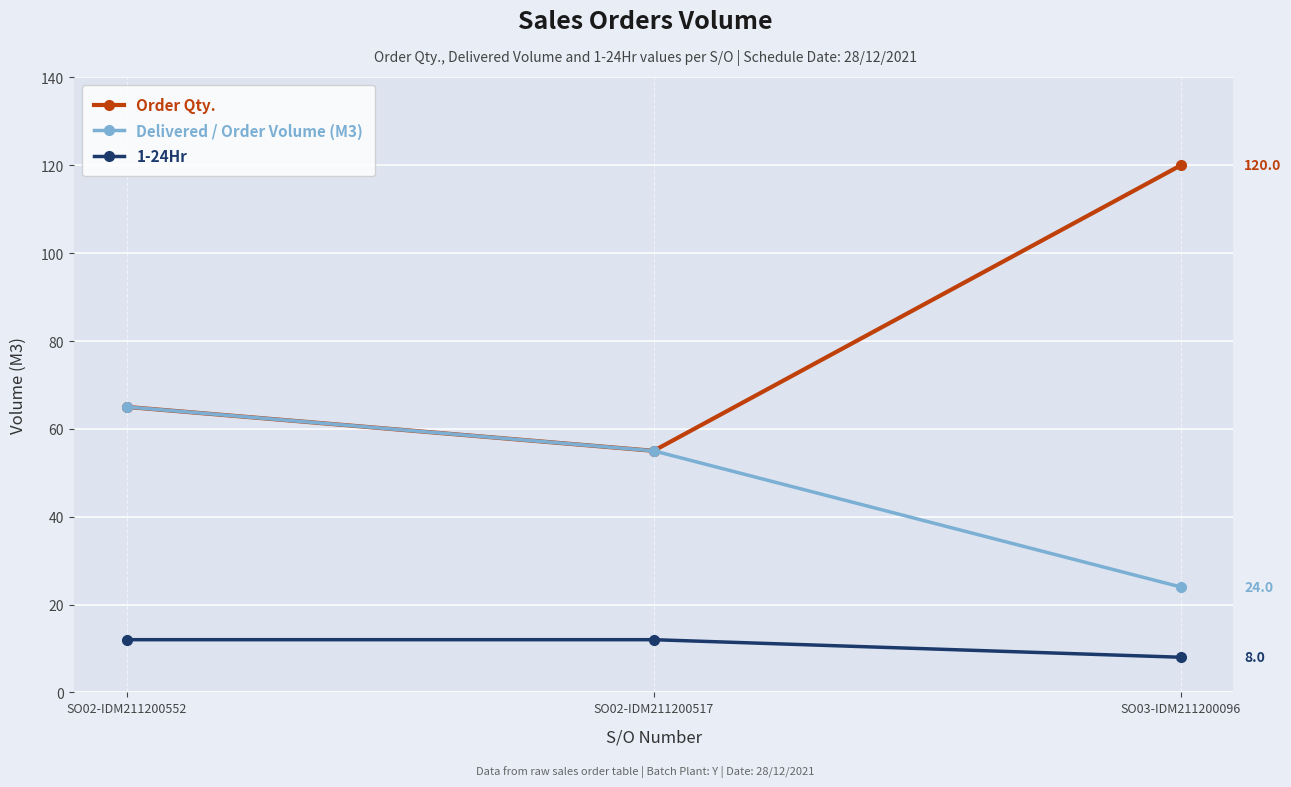

Is it true that Delivered / Order Volume (M3) equals 13 at SO02-IDM211200517?

False